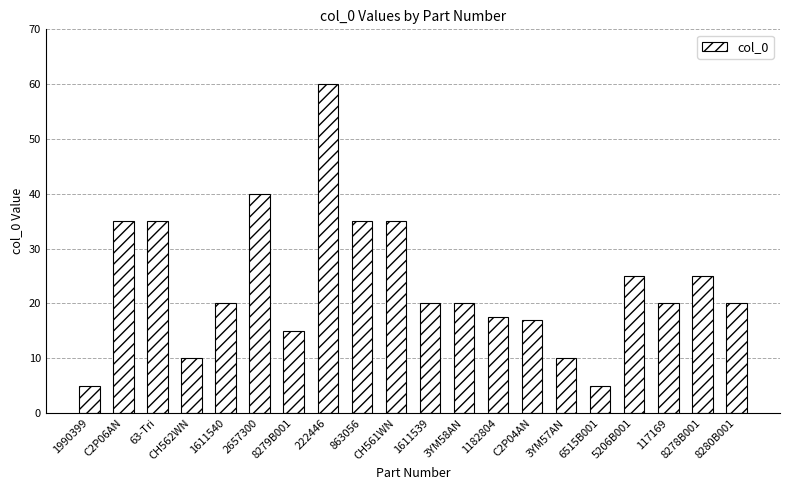

Reading left to right, what are all the values shown in this chart?

1990399=5.0	C2P06AN=35.0	63-Tri=35.0	CH562WN=10.0	1611540=20.0	2657300=40.0	8279B001=15.0	222446=60.0	863056=35.0	CH561WN=35.0	1611539=20.0	3YM58AN=20.0	1182804=17.5	C2P04AN=17.0	3YM57AN=10.0	6515B001=5.0	5206B001=25.0	117169=20.0	8278B001=25.0	8280B001=20.0